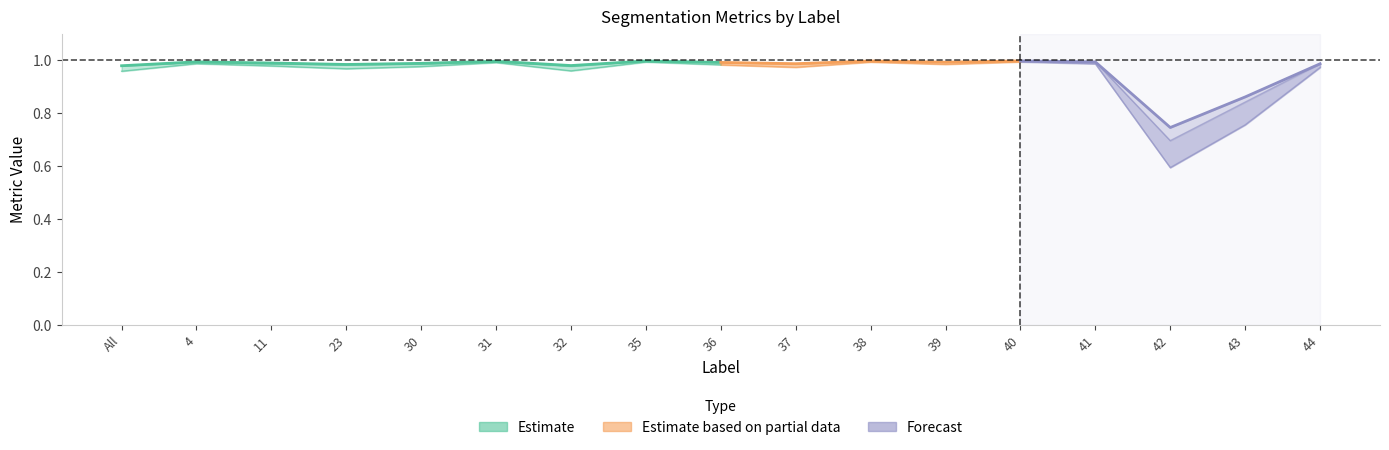

At which category does FalsePositive reach its first local valley?

4